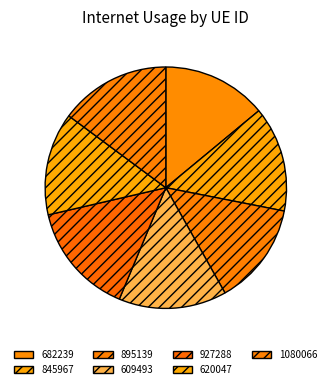

What is the smallest slice in the pie chart?

895139